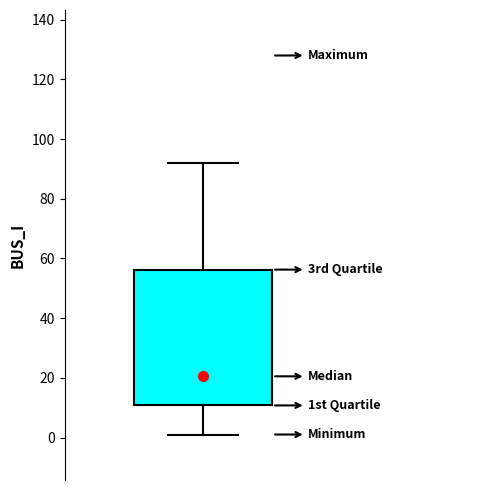

Read this box plot against the y-axis: the position of the median line, the range covered by the box, and the ends of both whiskers. The values are not printed on the chart, so give them approximately, as read against the axis.

median 20, box 10 to 56, whiskers 2 to 92